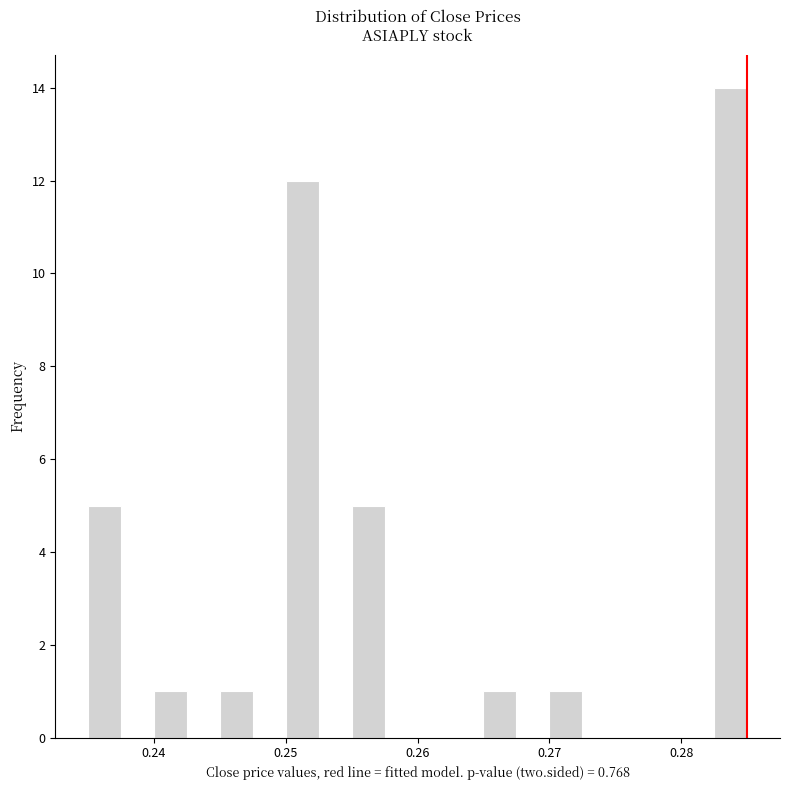

Read against the x-axis, roughly where is the centre of the tallest bar?

0.284